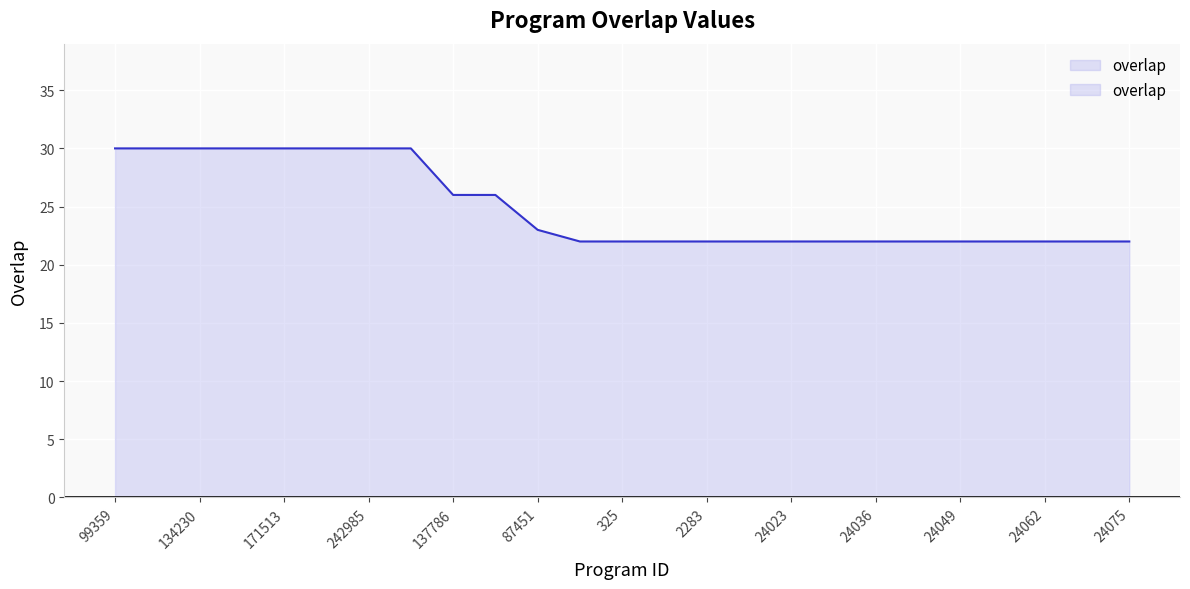

List the labels in order of value, largest first.

99359, 130567, 134230, 171461, 171513, 188129, 242985, 290718, 137786, 155634, 87451, 225, 325, 918, 2283, 18487, 24023, 24024, 24036, 24037, 24049, 24050, 24062, 24063, 24075